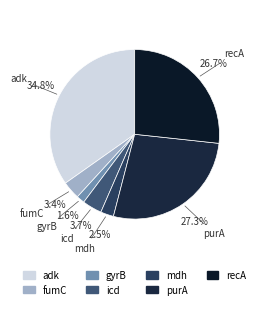

Which slice is the smallest?

gyrB